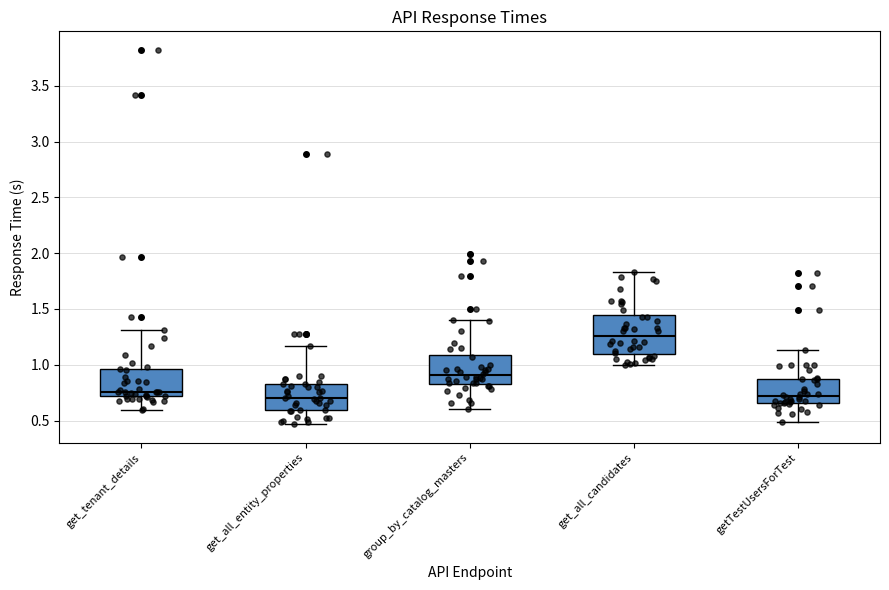

Which box is the tallest, from its lower edge to its upper edge?

get_all_candidates